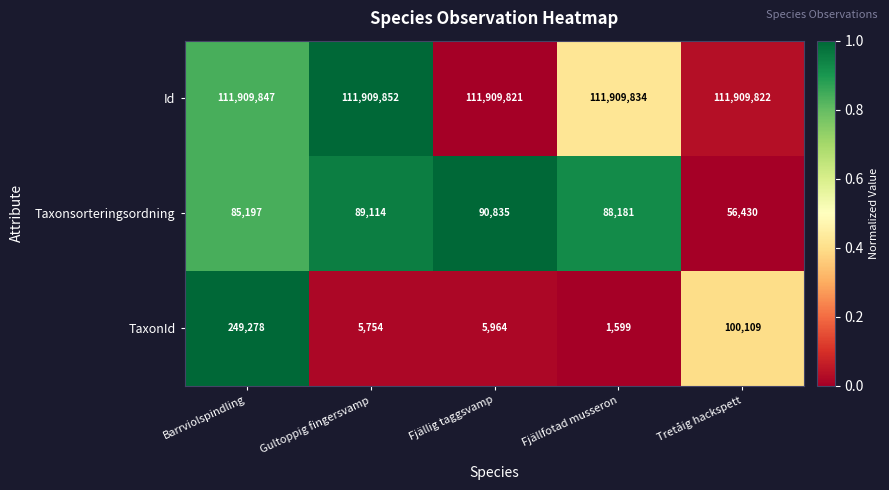

Between Gultoppig fingersvamp and Fjällig taggsvamp, which series saw the biggest shift?

Taxonsorteringsordning